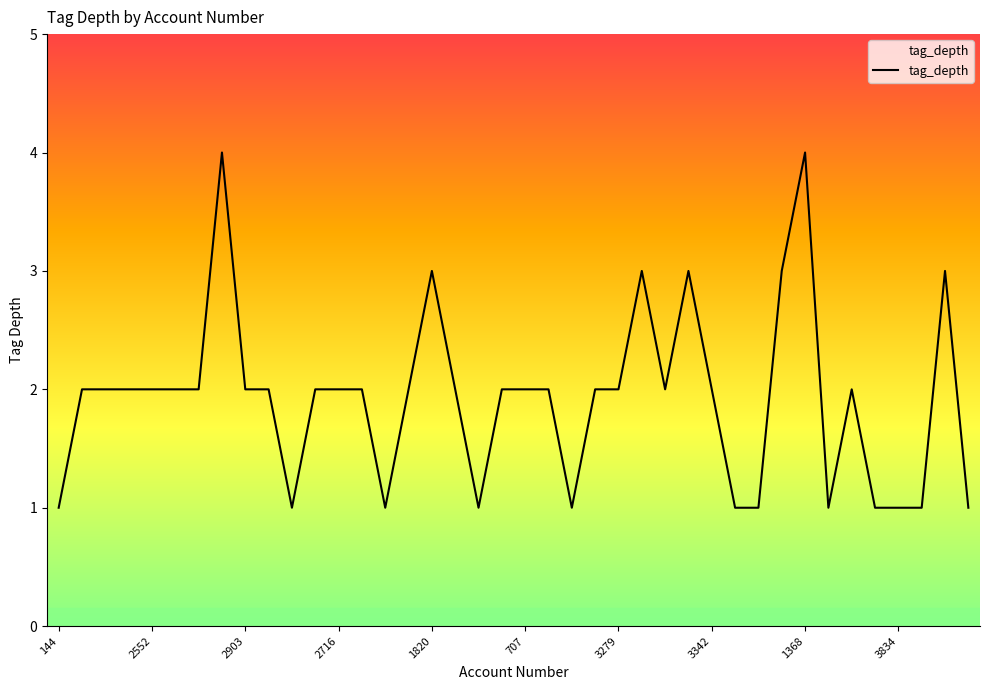

Reading left to right, transcribe all the data shown in this chart.

1	2	2	2	2	2	2	4	2	2	1	2	2	2	1	2	3	2	1	2	2	2	1	2	2	3	2	3	2	1	1	3	4	1	2	1	1	1	3	1